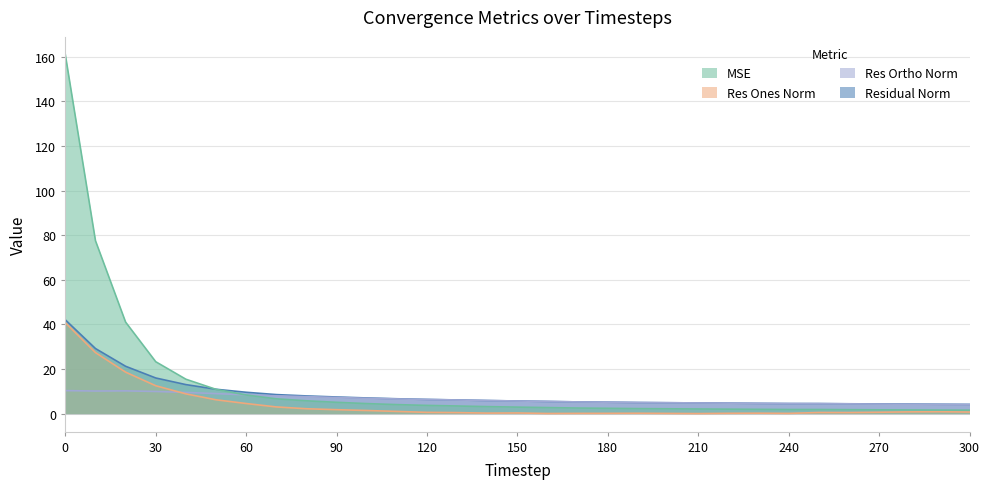

How many data points in res_ortho_norm are less than 5?

11